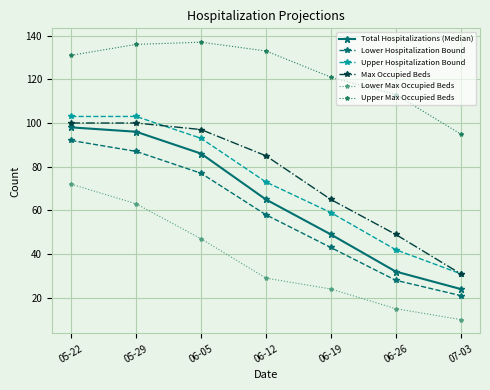

What is the difference between the maximum and minimum values in the Lower Max Occupied Beds series?

62